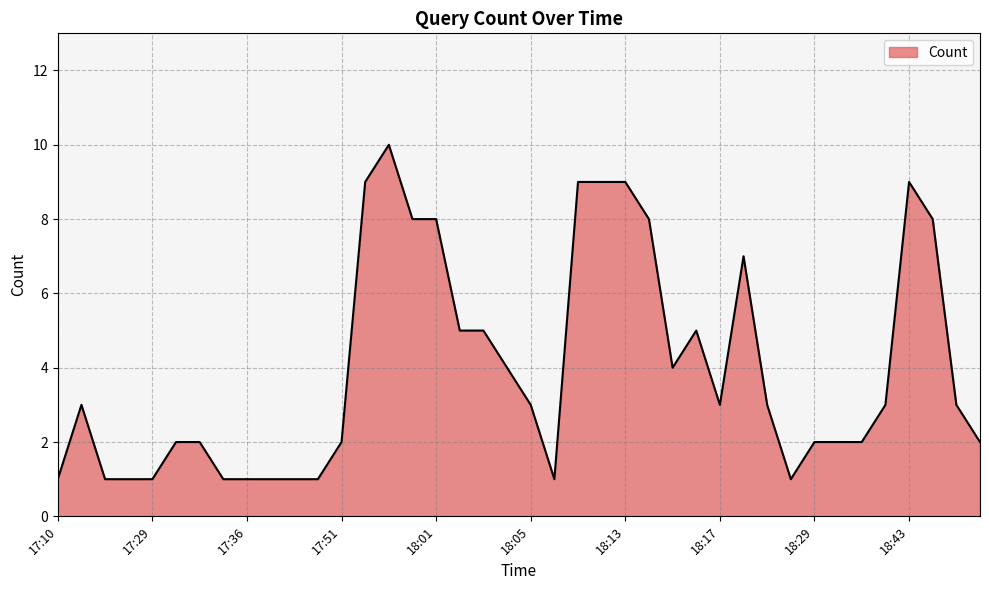

What is the difference between the maximum and minimum values?

9